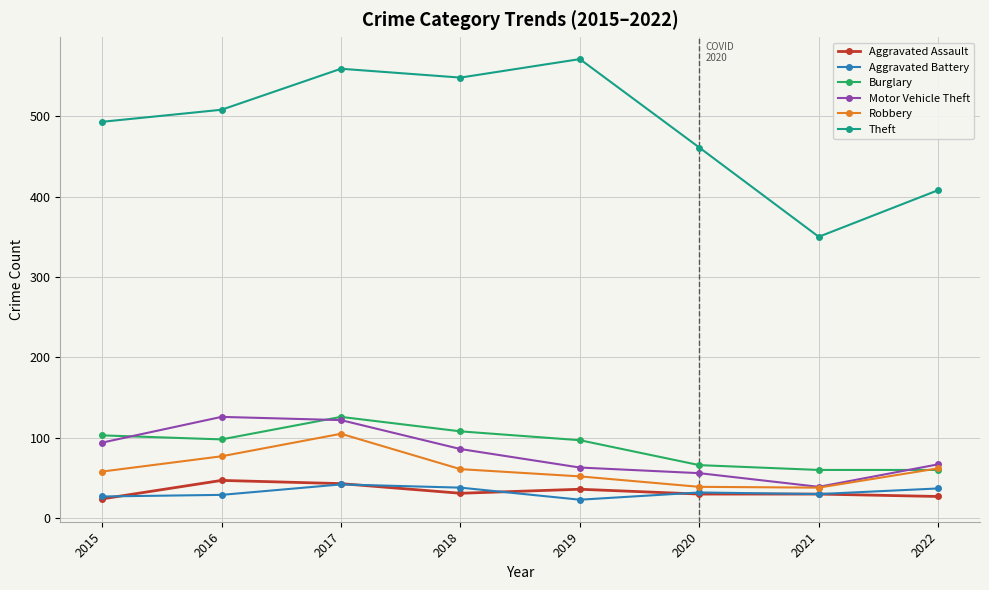

Where does the Robbery series first go above 61?

2016